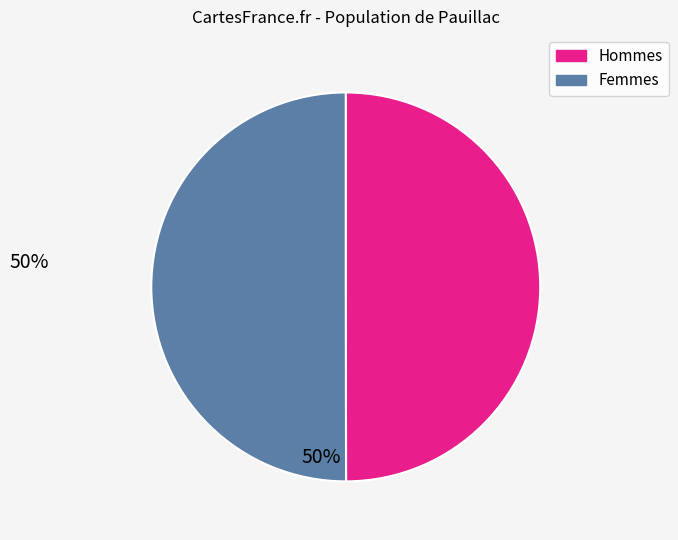

How many slices are in this pie chart?

2